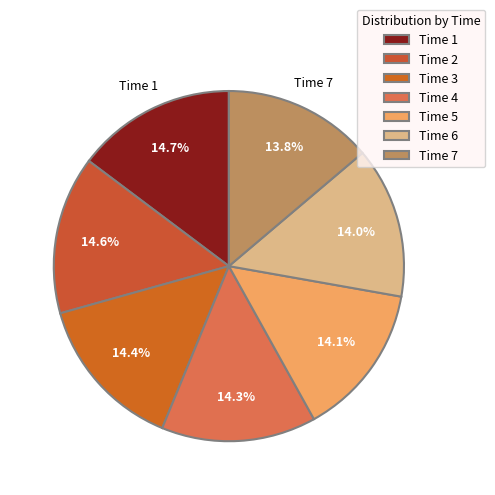

How many slices are in this pie chart?

7